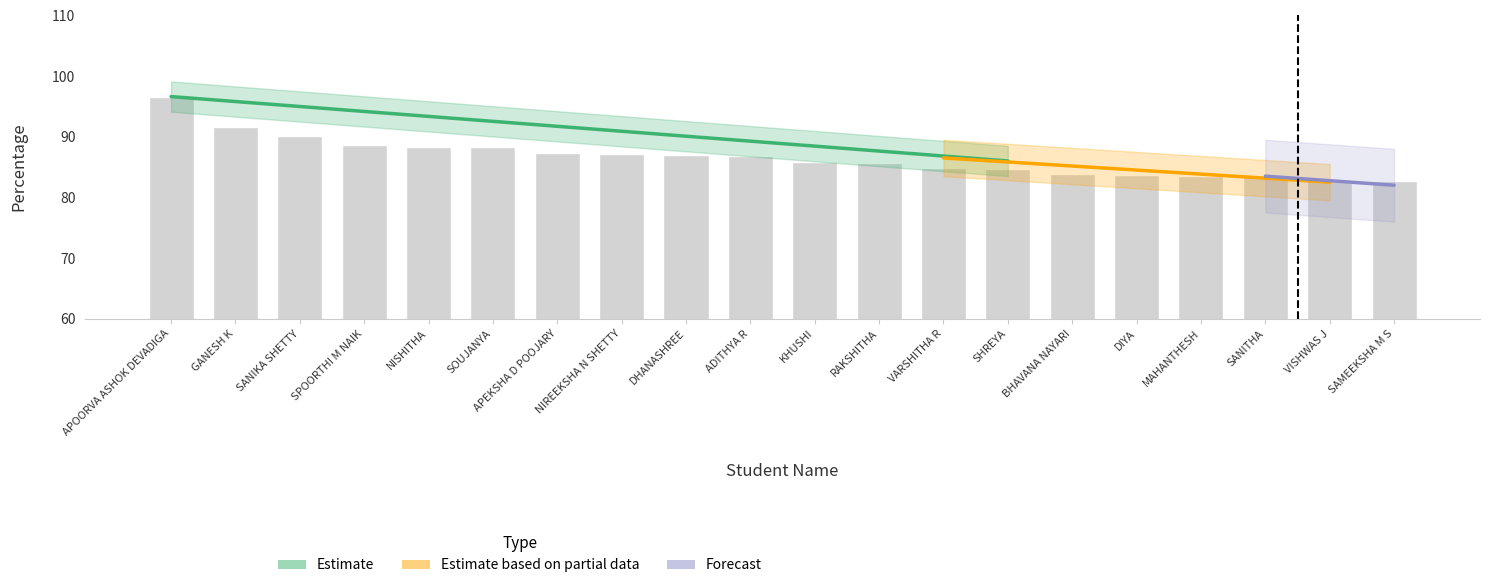

What is the label of the 11th bar from the left?

KHUSHI